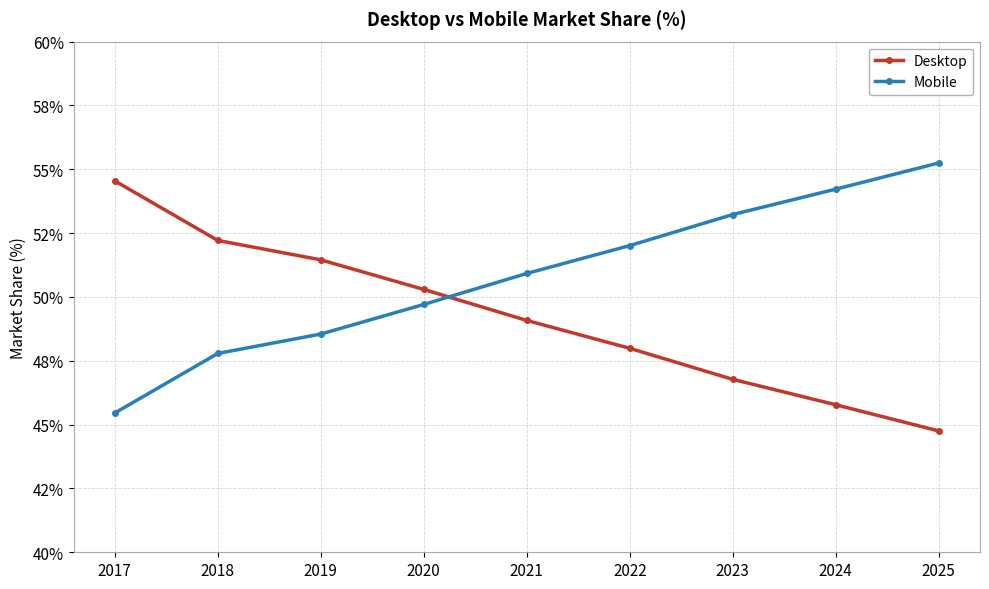

What is the sum of all Mobile values?

457.1